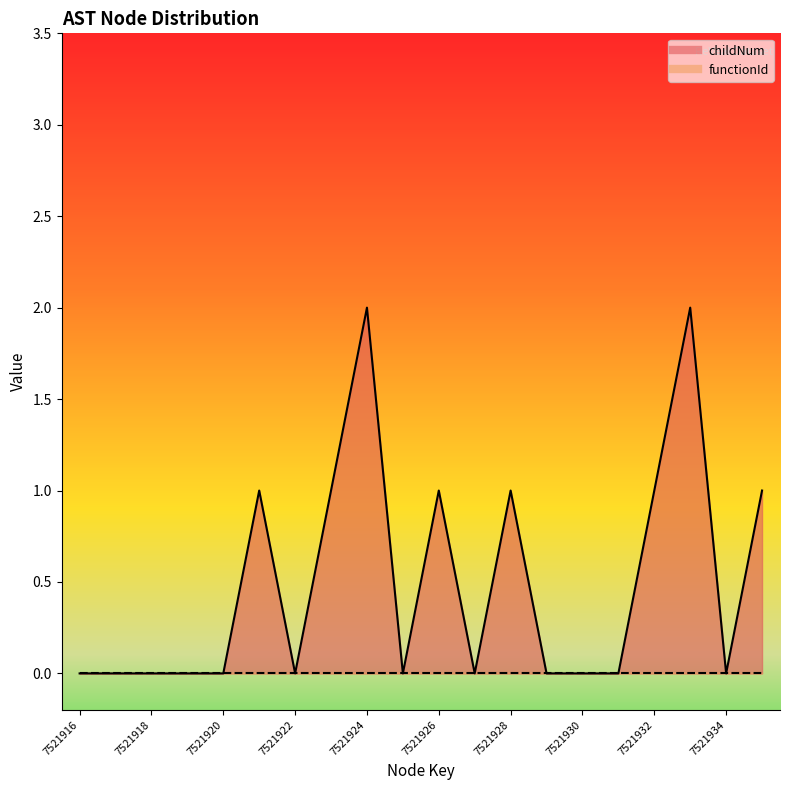

Reading left to right, transcribe all the data shown in this chart.

7521916=0	7521917=0	7521918=0	7521919=0	7521920=0	7521921=1	7521922=0	7521923=1	7521924=2	7521925=0	7521926=1	7521927=0	7521928=1	7521929=0	7521930=0	7521931=0	7521932=1	7521933=2	7521934=0	7521935=1